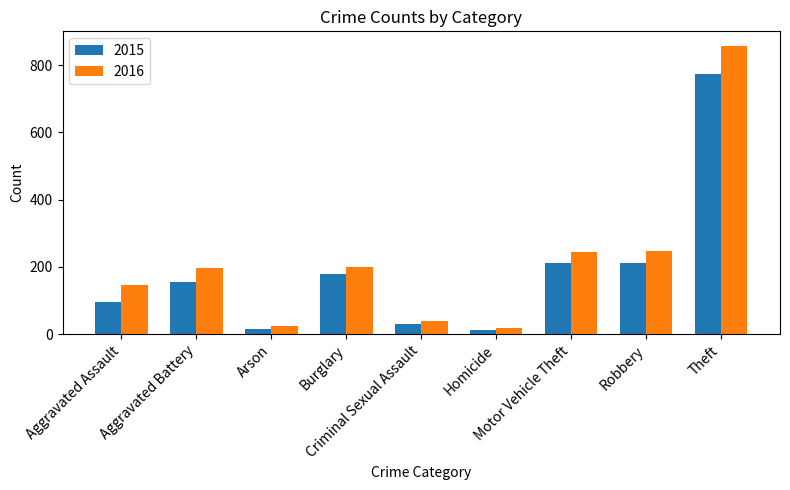

What is the difference between the 2015 values at Homicide and Arson?

2